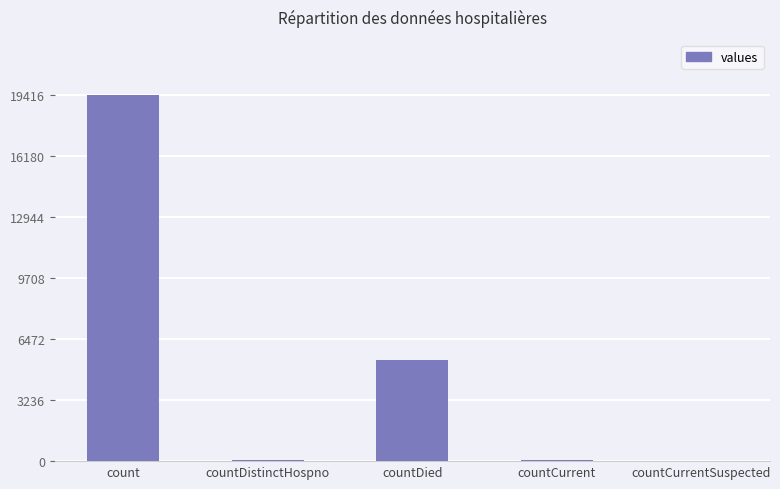

Where does the data first go above 60?

count